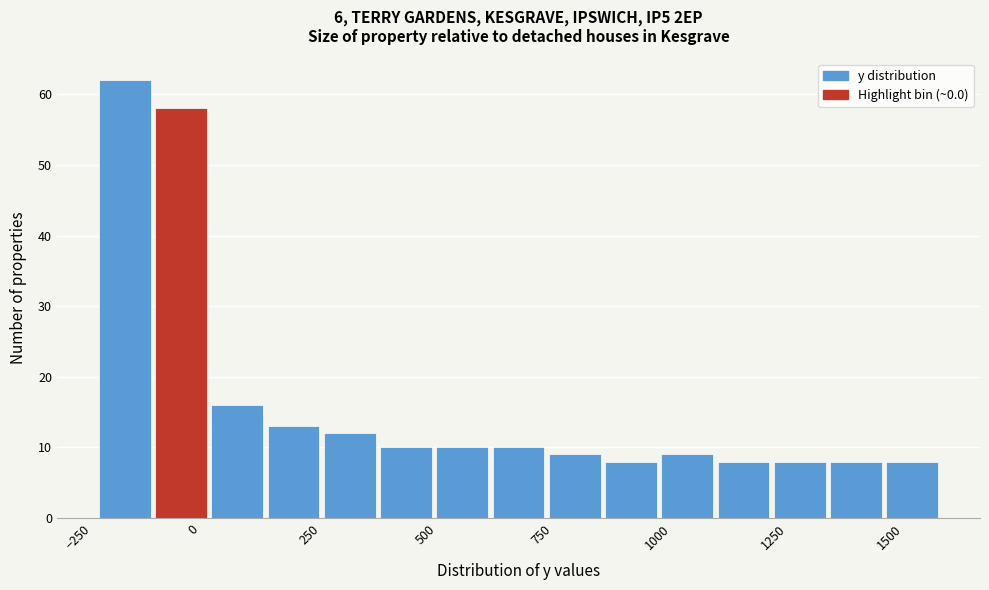

Read against the x-axis, roughly where is the centre of the tallest bar?

-150